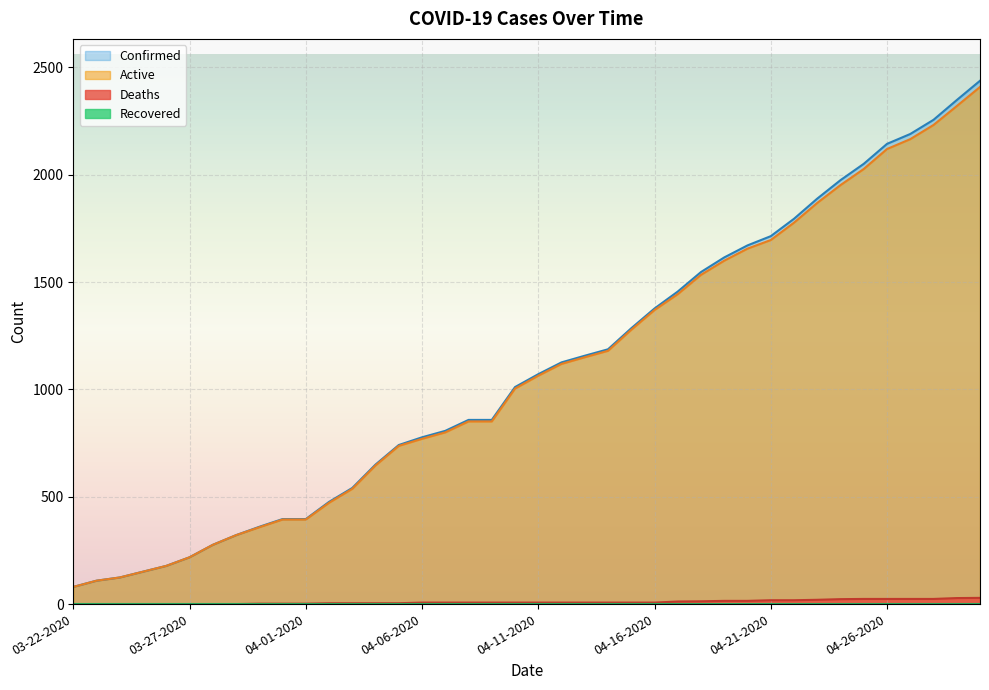

At 04-21-2020, list the series in order from largest to smallest.

Confirmed, Active, Deaths